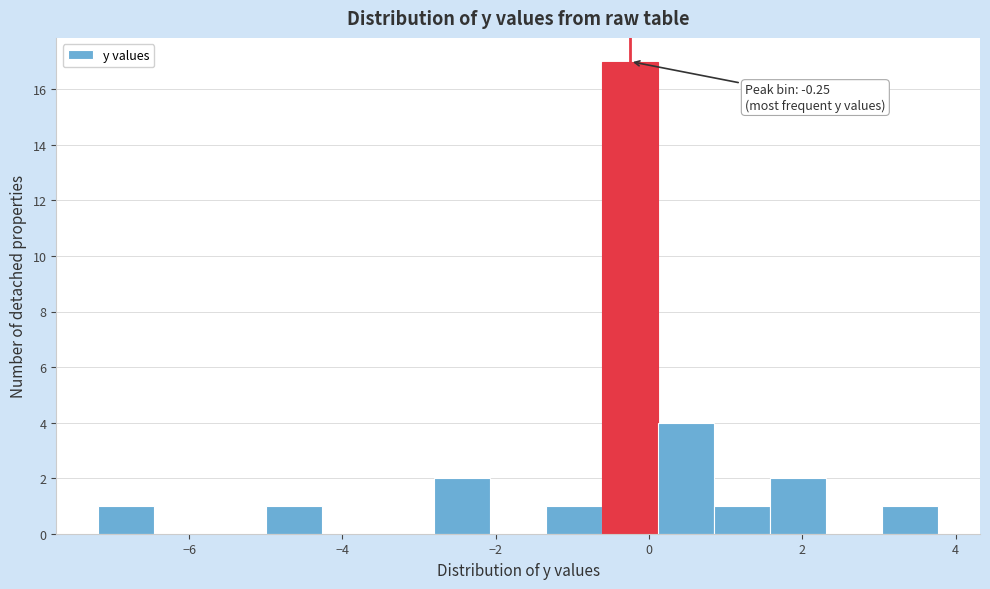

Around what value on the x-axis is the tallest bar? Give the approximate position of its centre, as read against the axis.

-0.2